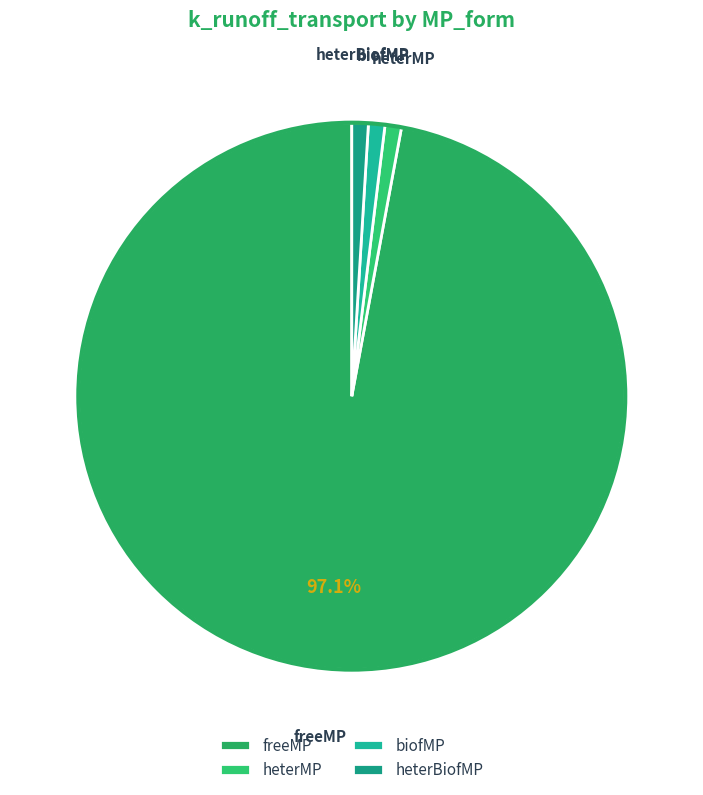

Count the number of slices in the pie.

4